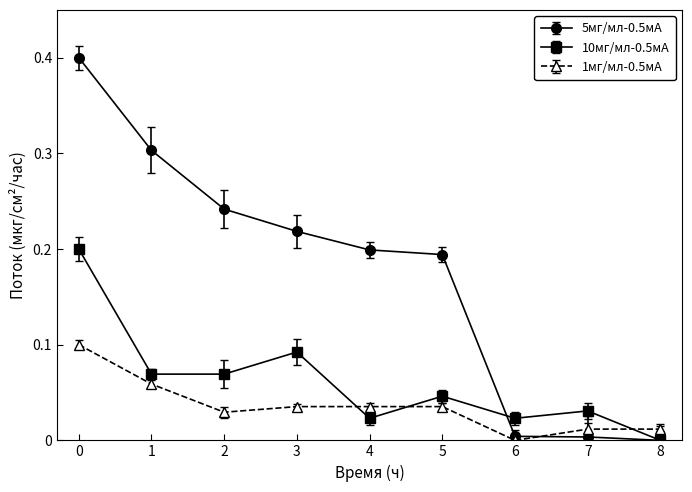

Which series changed the most between 0 and 3?

5мг/мл-0.5мА